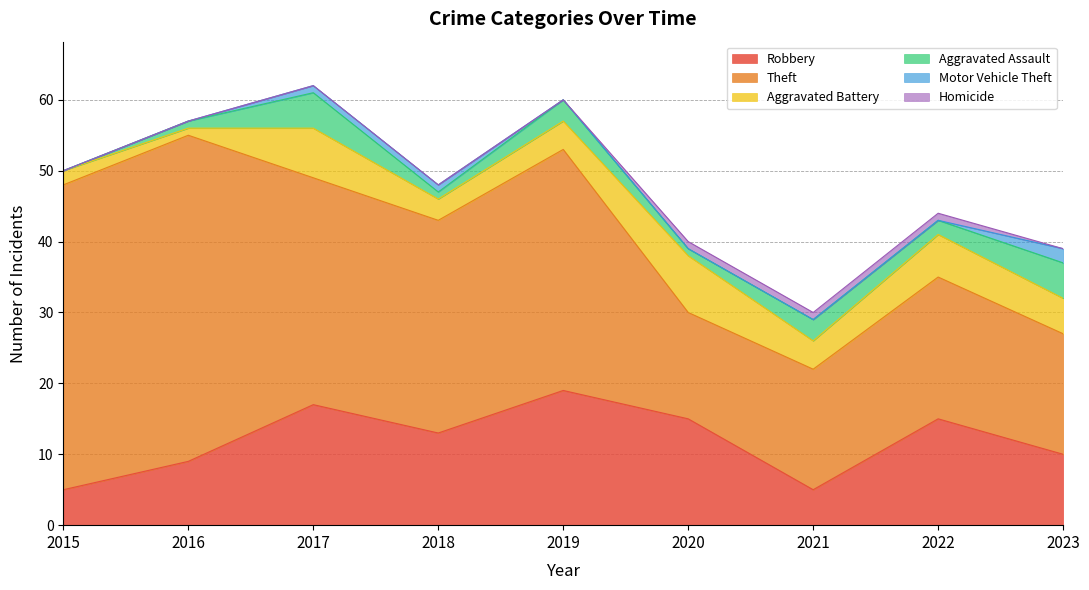

At 2017, list the series in order from largest to smallest.

Theft, Robbery, Aggravated Battery, Aggravated Assault, Motor Vehicle Theft, Homicide